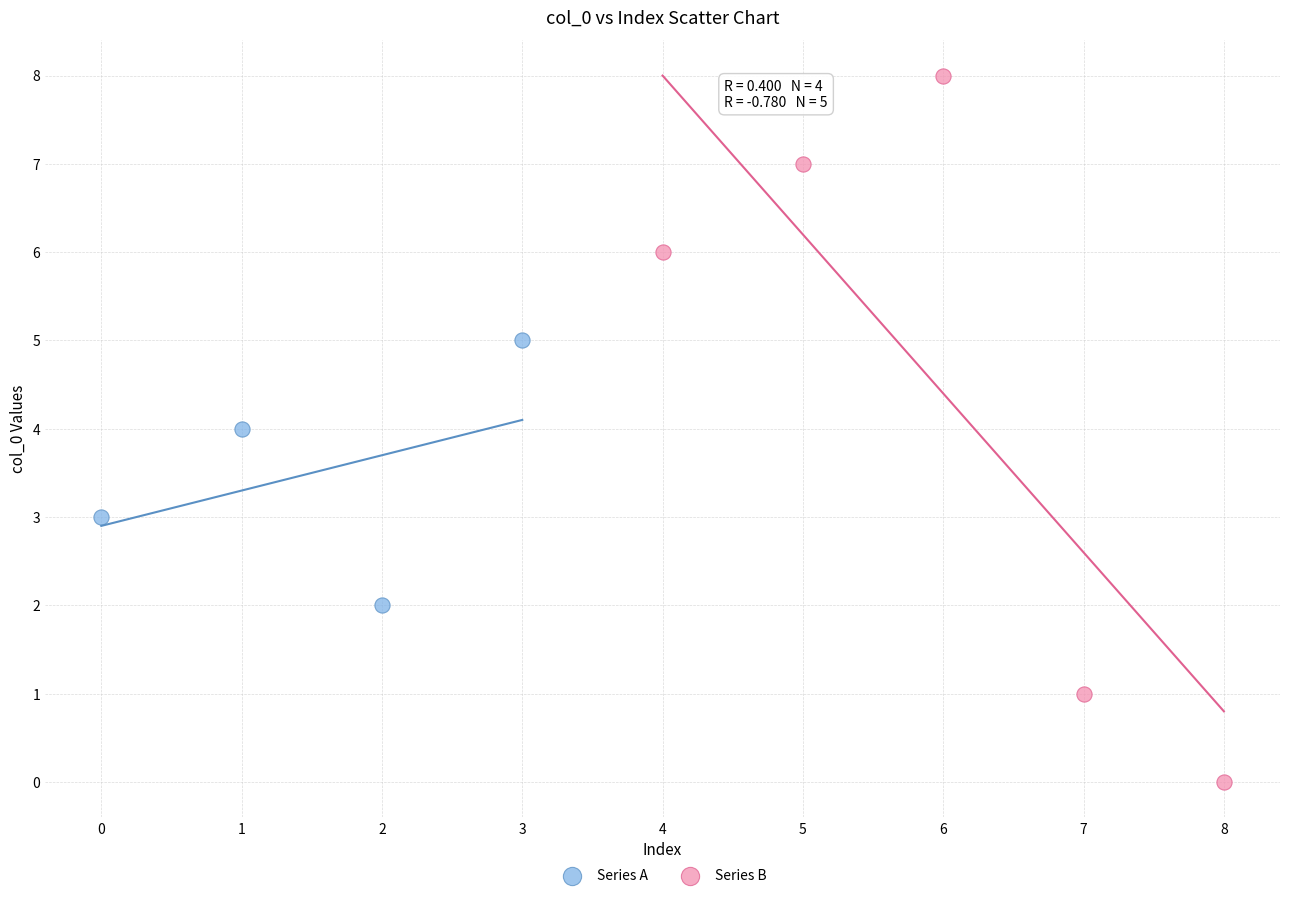

Which series has the widest spread of Y values?

Series B